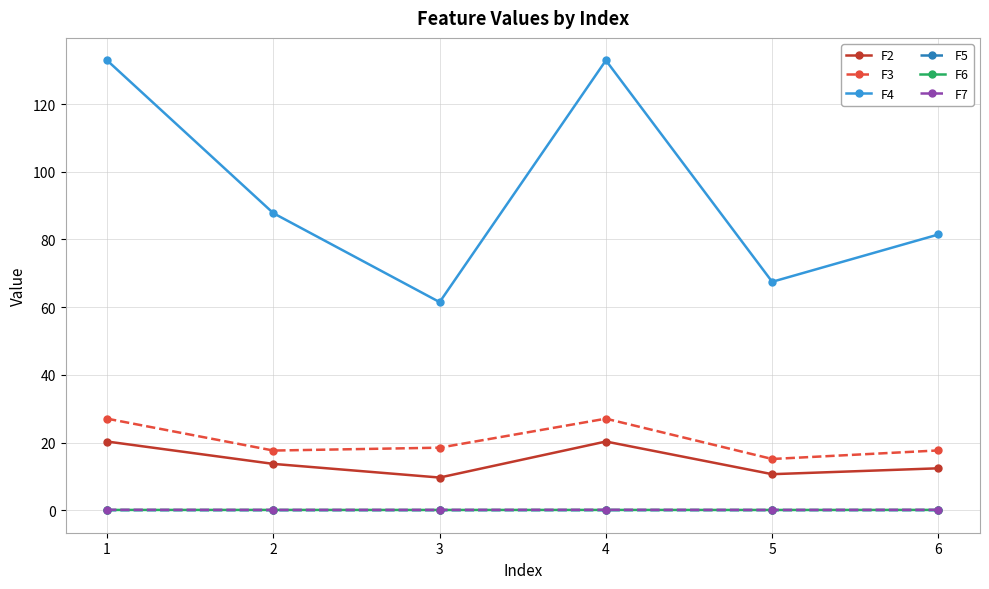

How many distinct data groups are displayed?

6